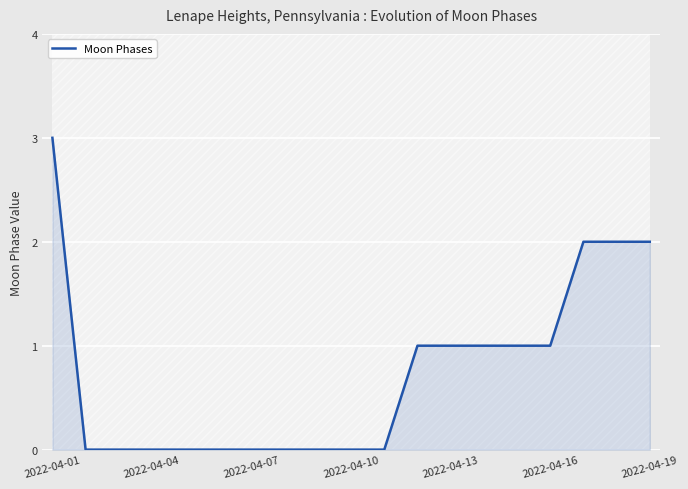

Reading left to right, transcribe all the data shown in this chart.

3	0	0	0	0	0	0	0	0	0	0	1	1	1	1	1	2	2	2